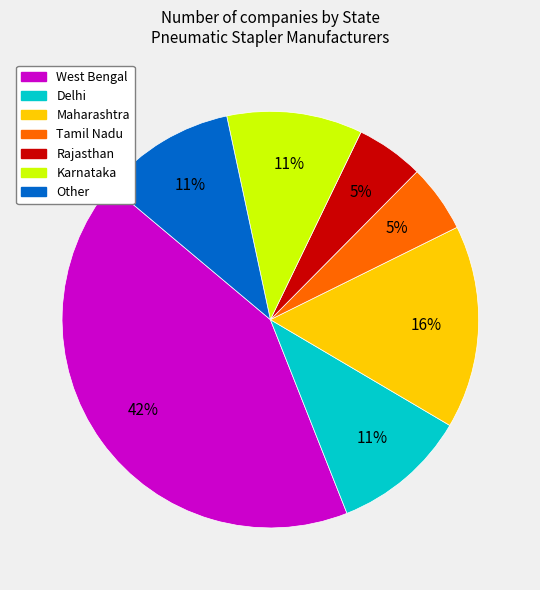

Is Karnataka the majority of the pie?

No